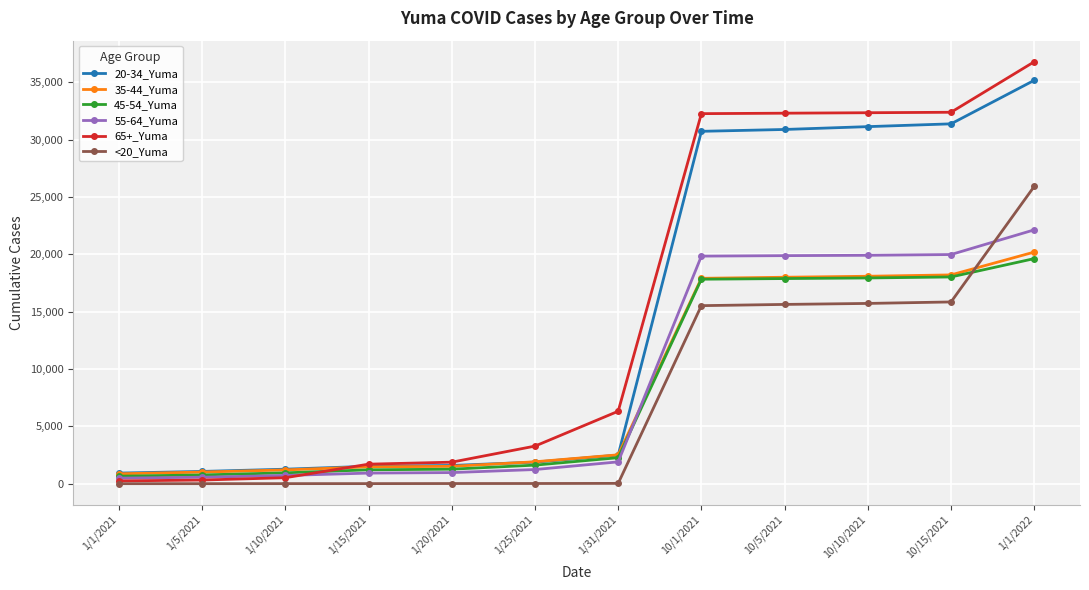

What is the spread (max minus min) of values at 1/5/2021?

1067